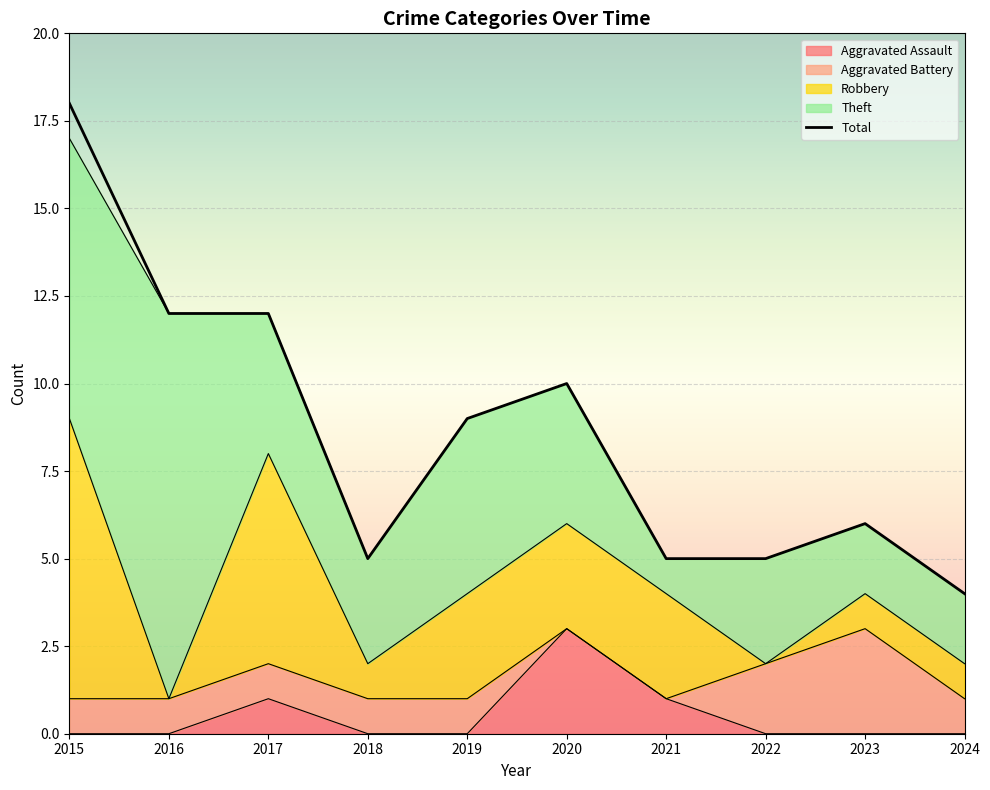

True or false: Theft and Aggravated Assault intersect in this chart.

False